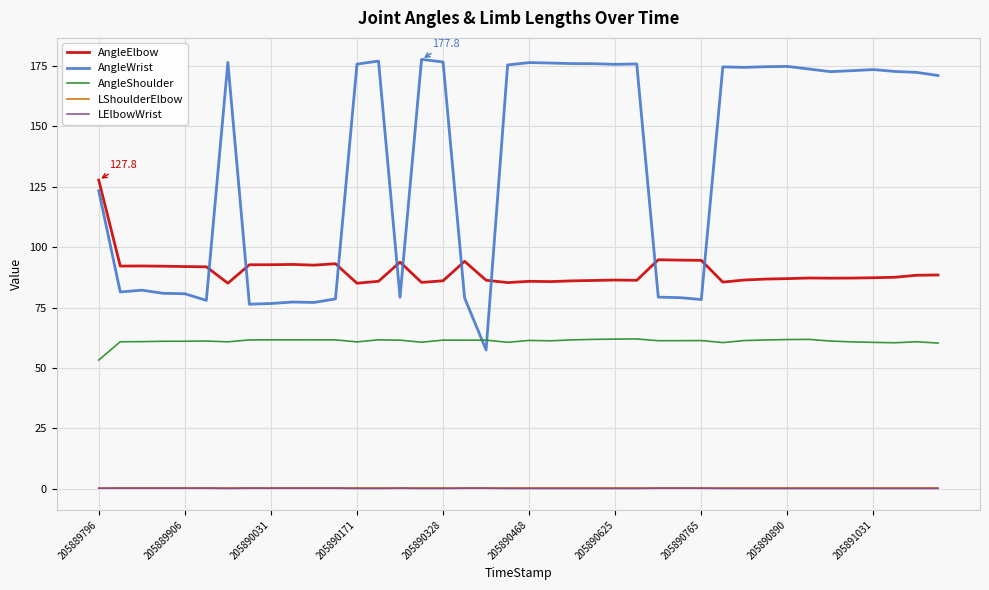

True or false: LElbowWrist has more than 0 points higher than both neighbors.

True